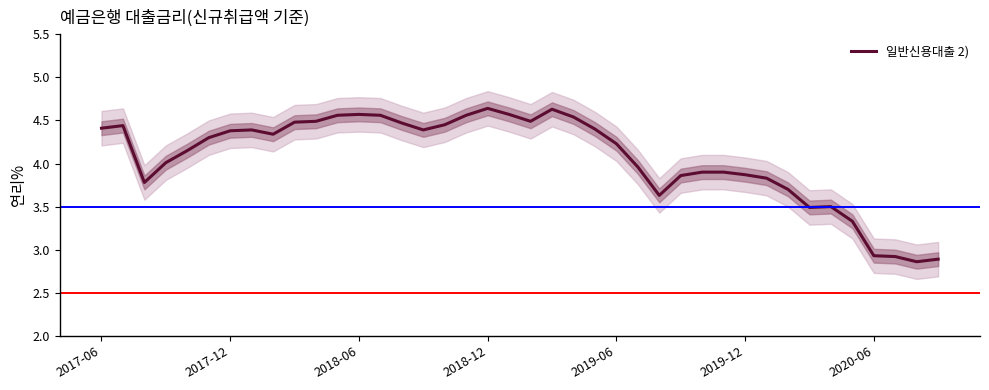

True or false: 일반신용대출 2) has a value of 4.4 at 2017-06.

True